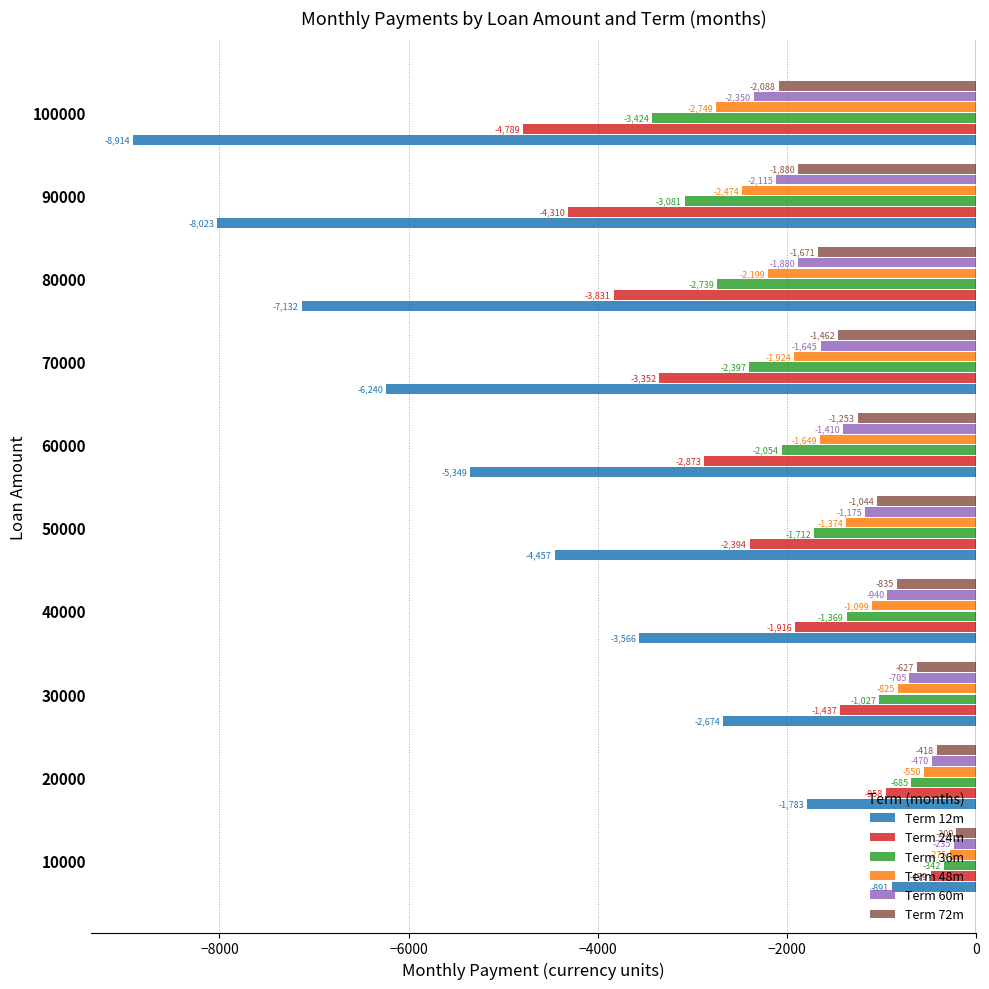

Rank the series by their maximum value, from lowest to highest.

Term 12m, Term 24m, Term 36m, Term 48m, Term 60m, Term 72m